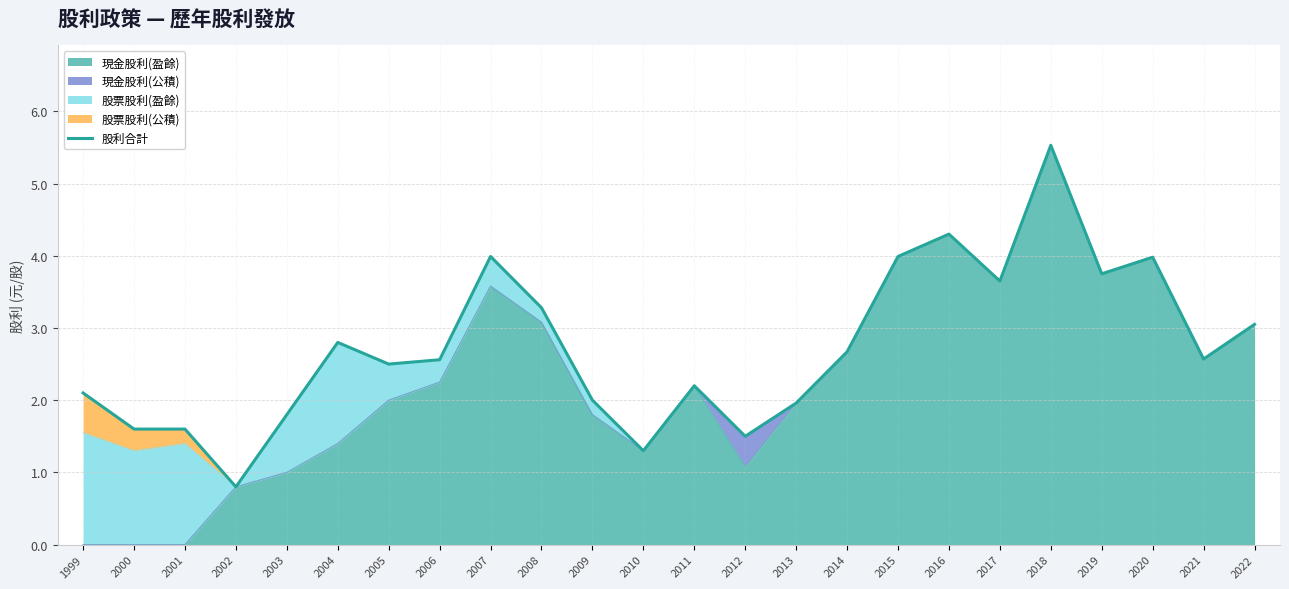

True or false: there are more than 0 points higher than both neighbors.

True